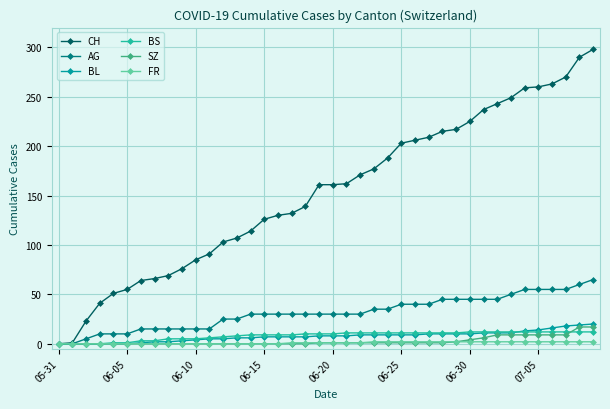

Rank the series by their maximum value, from lowest to highest.

FR, BS, SZ, BL, AG, CH